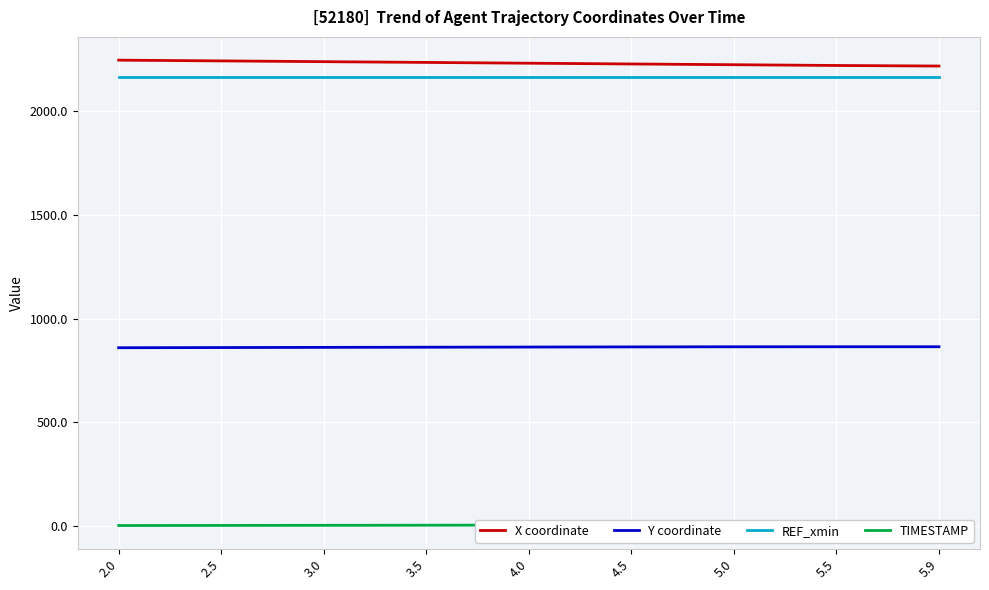

How many distinct data groups are displayed?

4